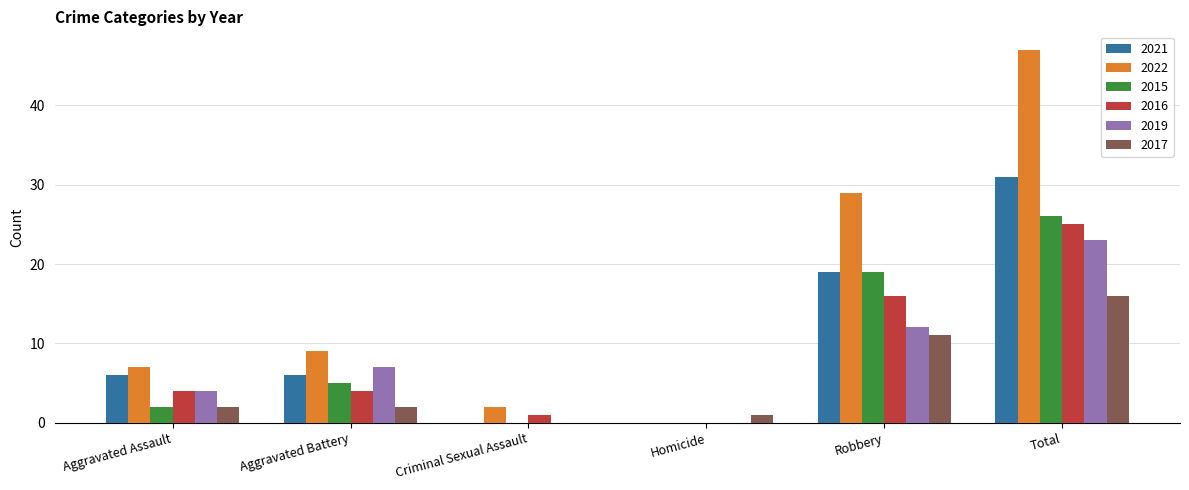

What is the sum of the 2022 values at Aggravated Assault and Aggravated Battery?

16